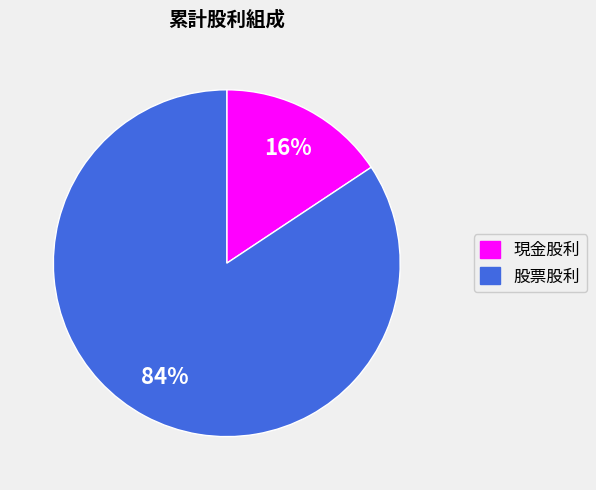

Is it true that 現金股利 is 16% of the pie?

True